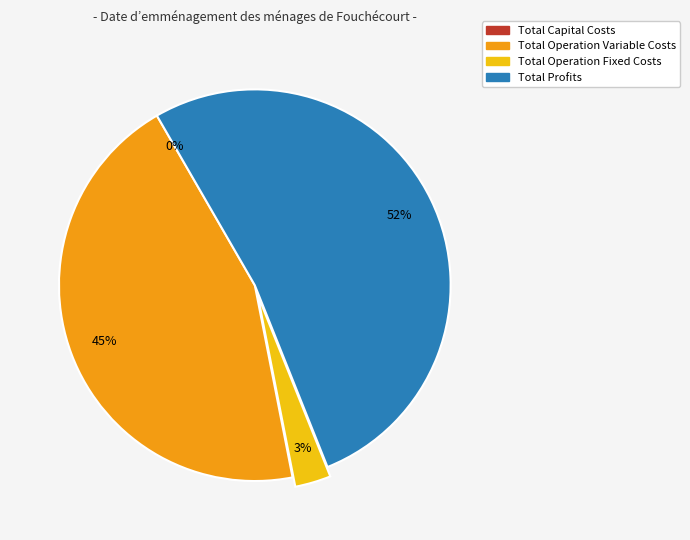

What percentage is the Total Profits slice, to the nearest percent?

52%